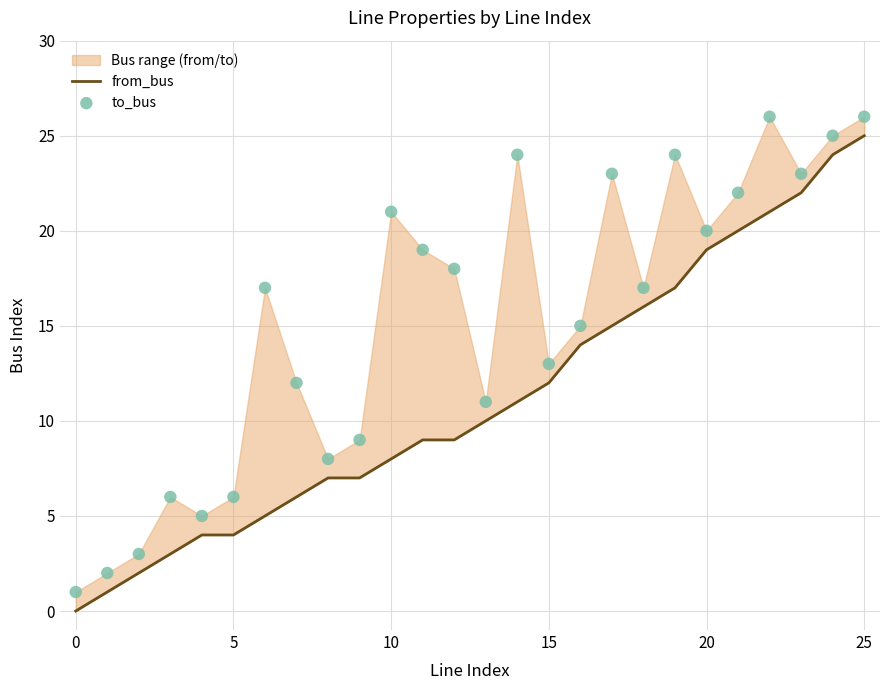

Which series reaches the minimum Y coordinate?

from_bus